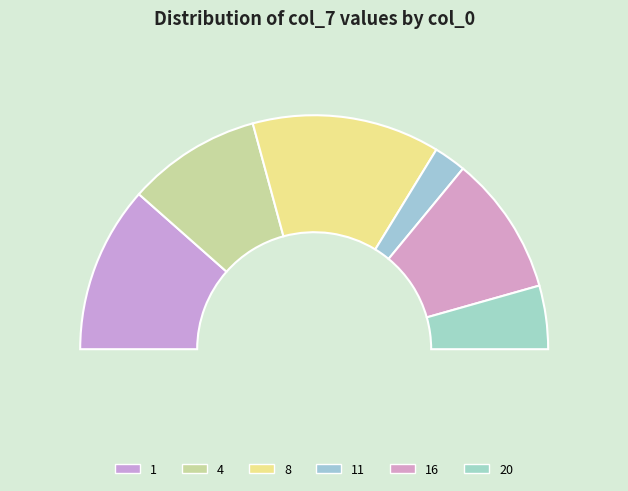

Which category has the biggest portion of the pie?

8